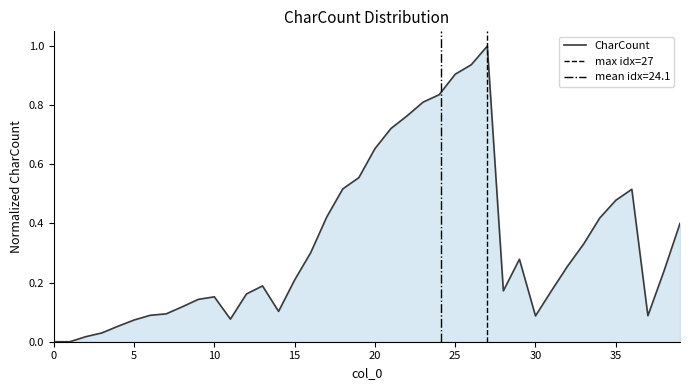

True or false: the data has more than 2 interior local peaks.

True